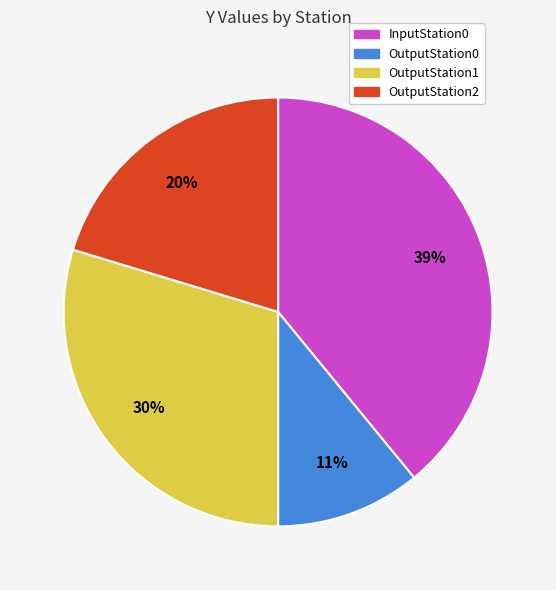

Between OutputStation2 and InputStation0, which is larger?

InputStation0